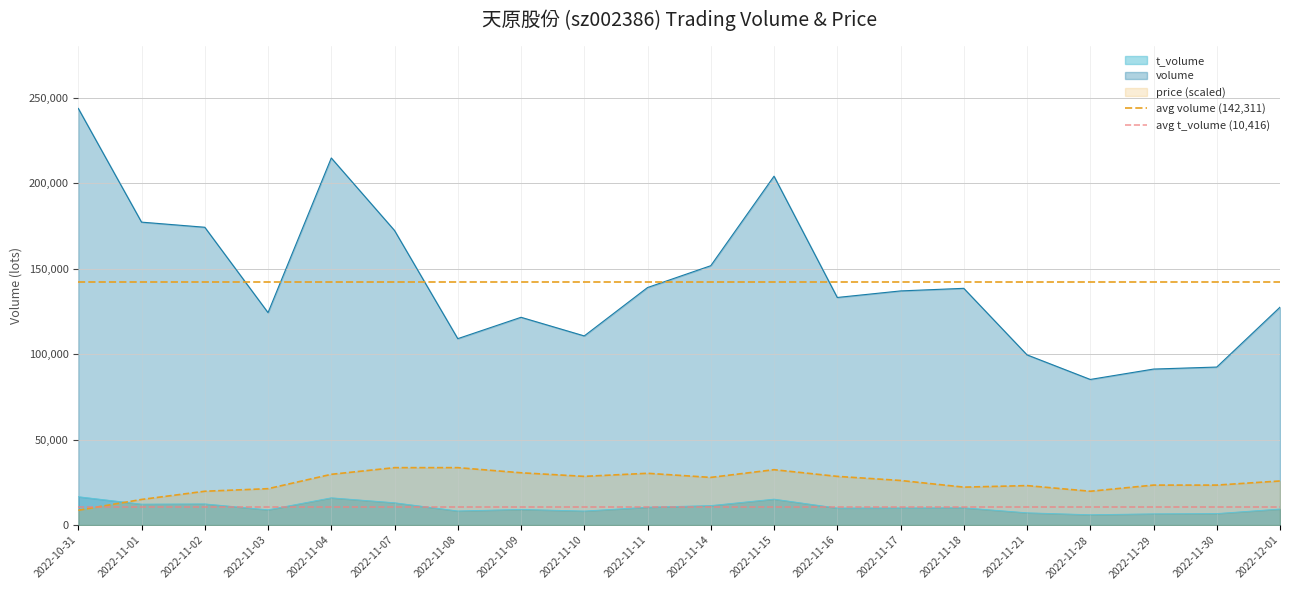

Is it true that avg volume (142,311) equals 142311.5 at 2022-11-01?

True